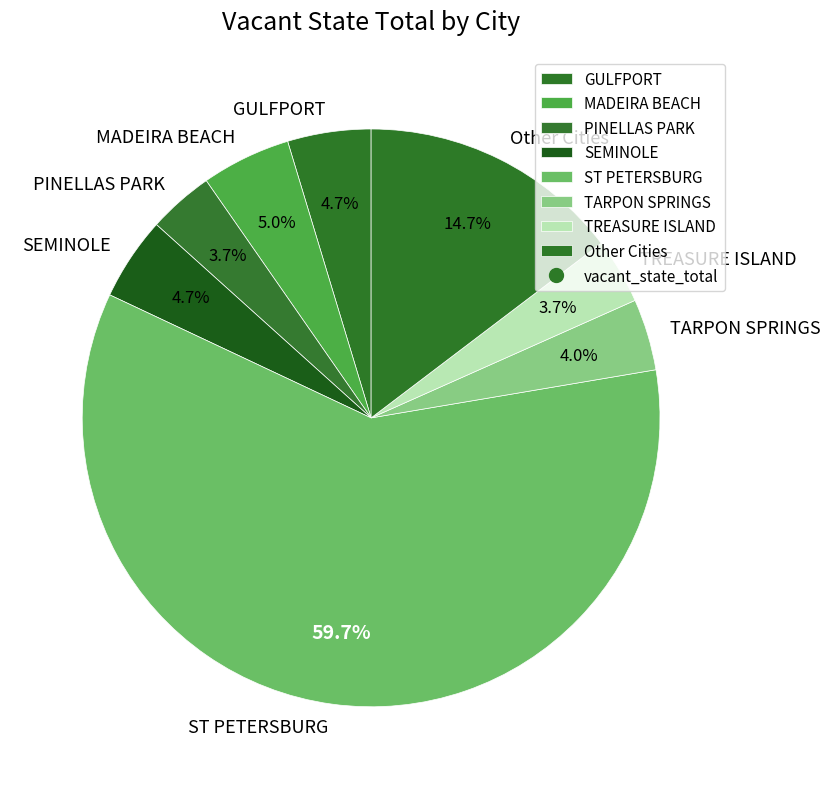

Which slice is the largest?

ST PETERSBURG